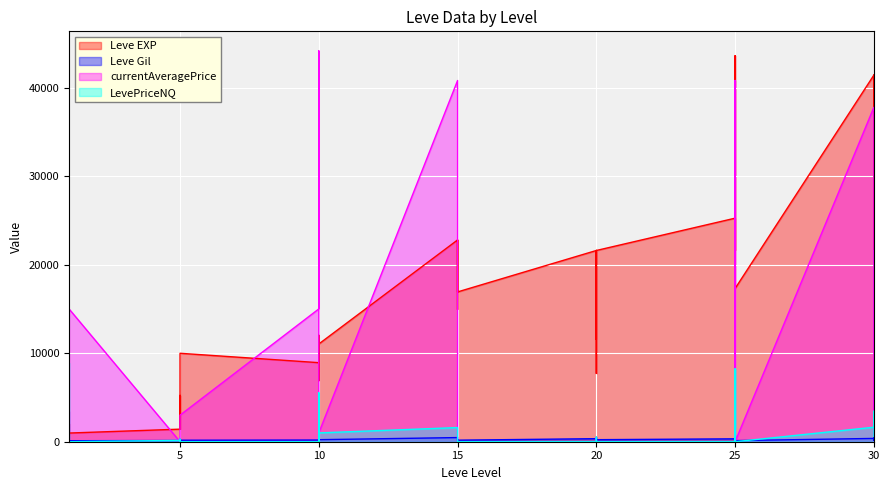

True or false: LevePriceNQ has a value of 0 at 1.

True